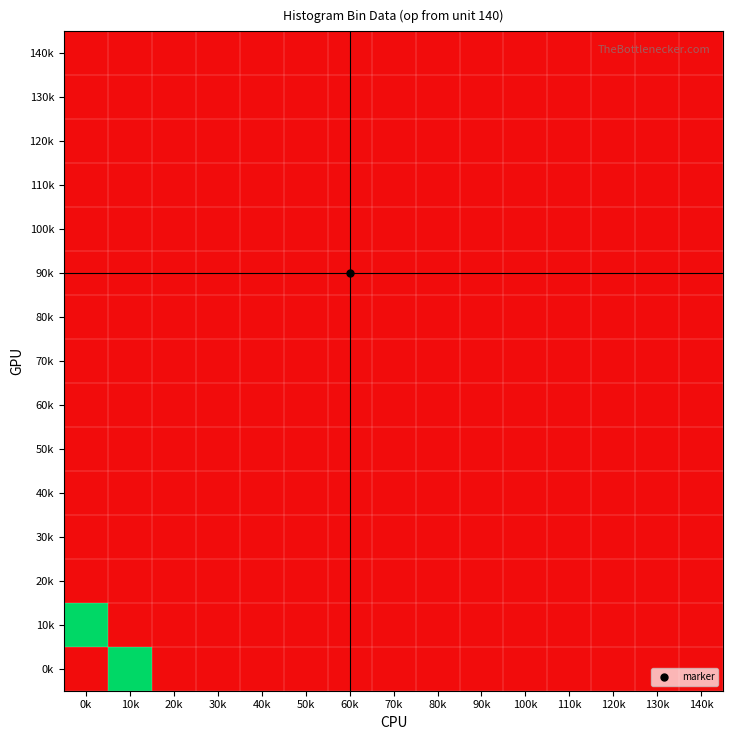

Which series changed the most between 40k and 140k?

0k